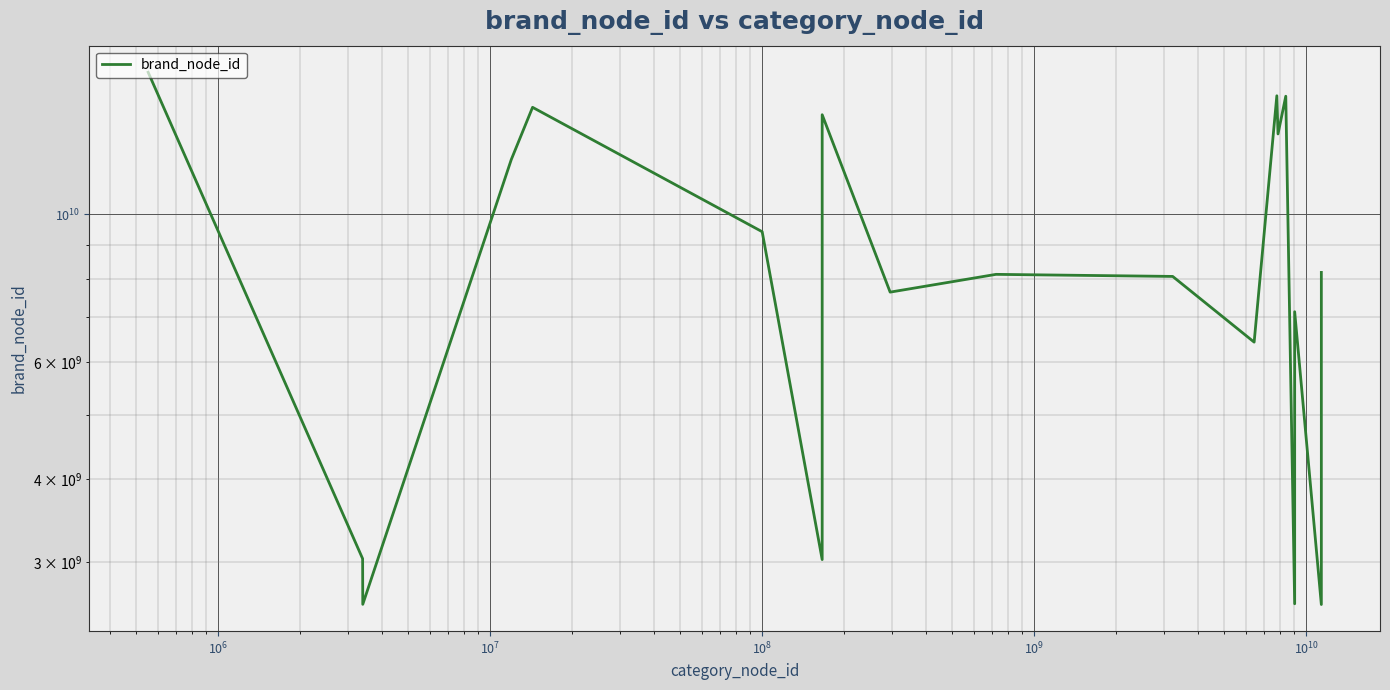

What is the average value?

8784924311